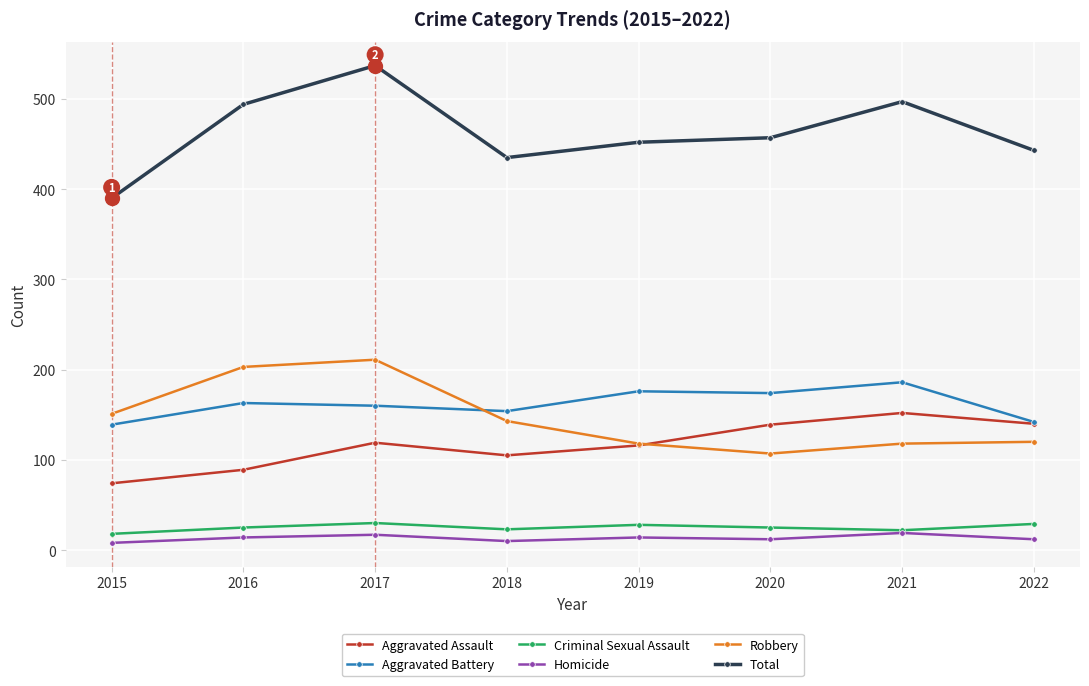

Which series has the largest range (max minus min)?

Total